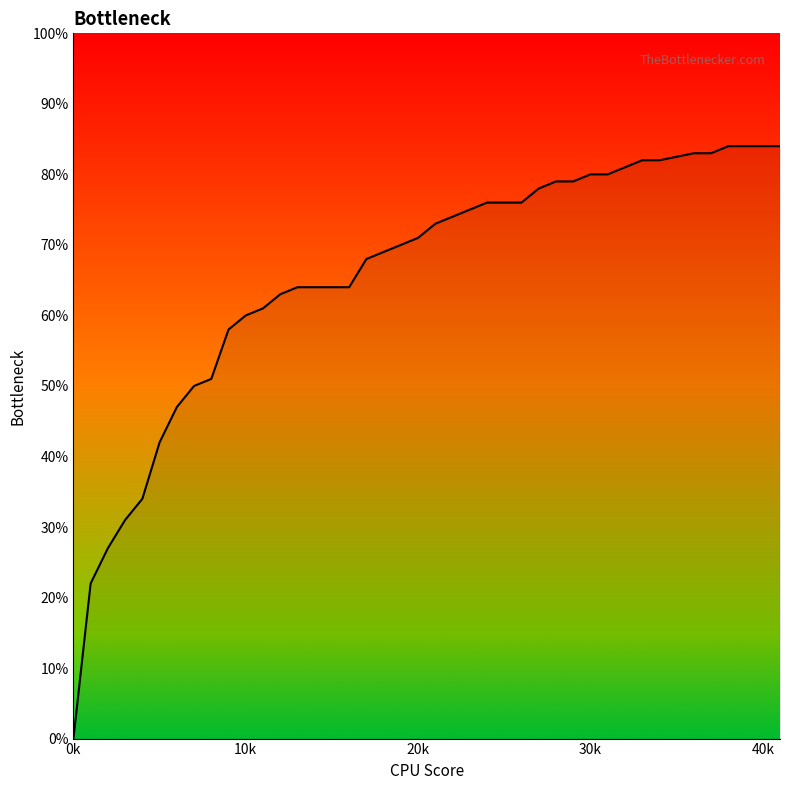

What is the greatest value displayed?

0.8